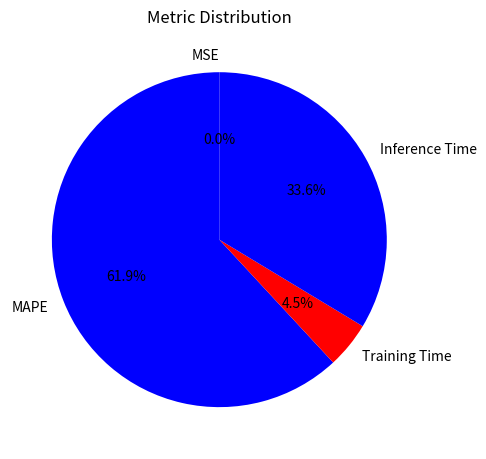

What is the largest slice in the pie chart?

MAPE